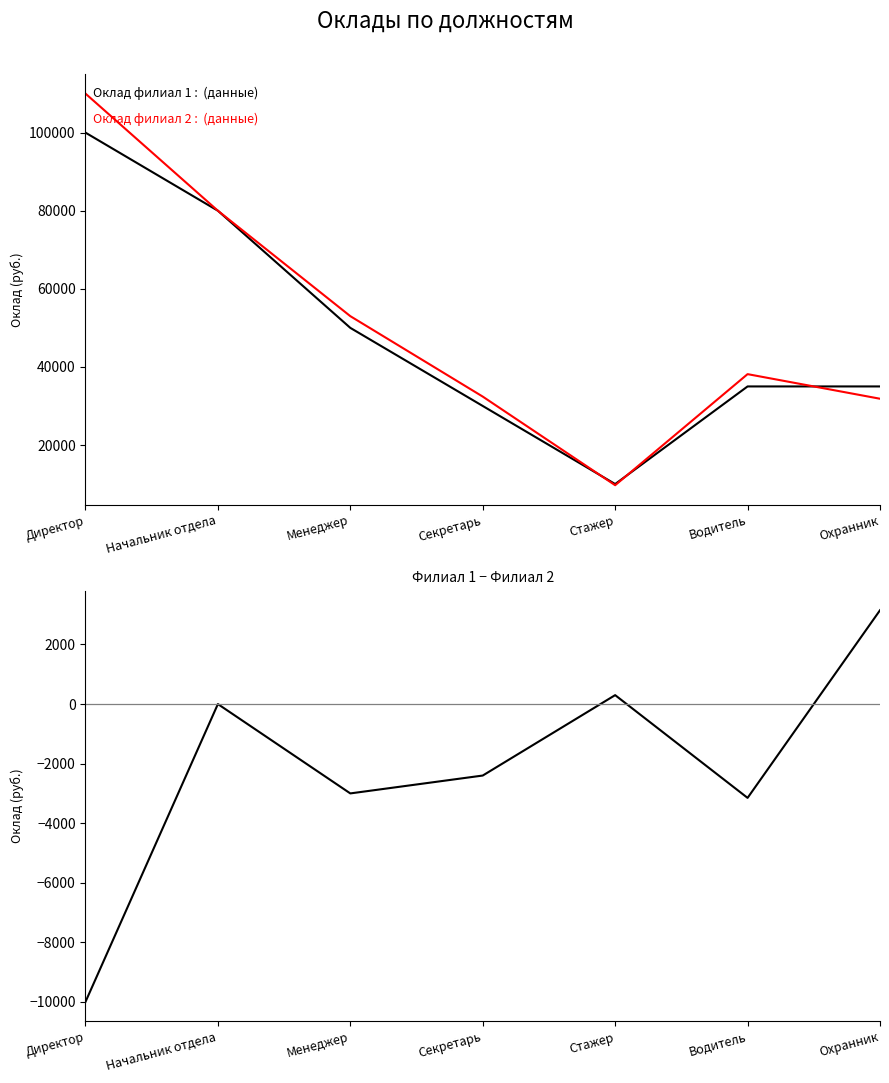

What is the maximum value shown in the chart?

110000